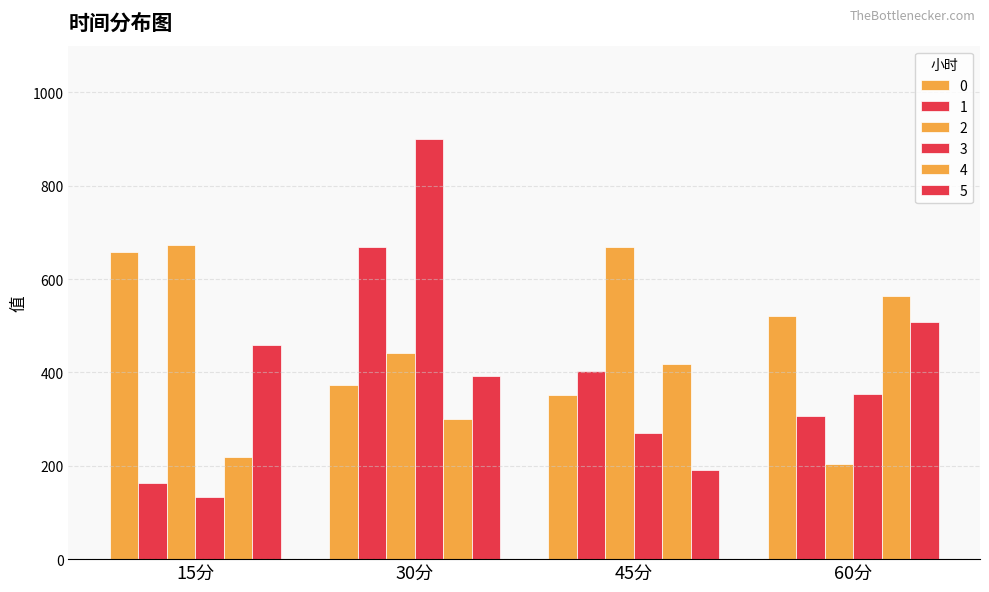

What position from the right is 60分?

1